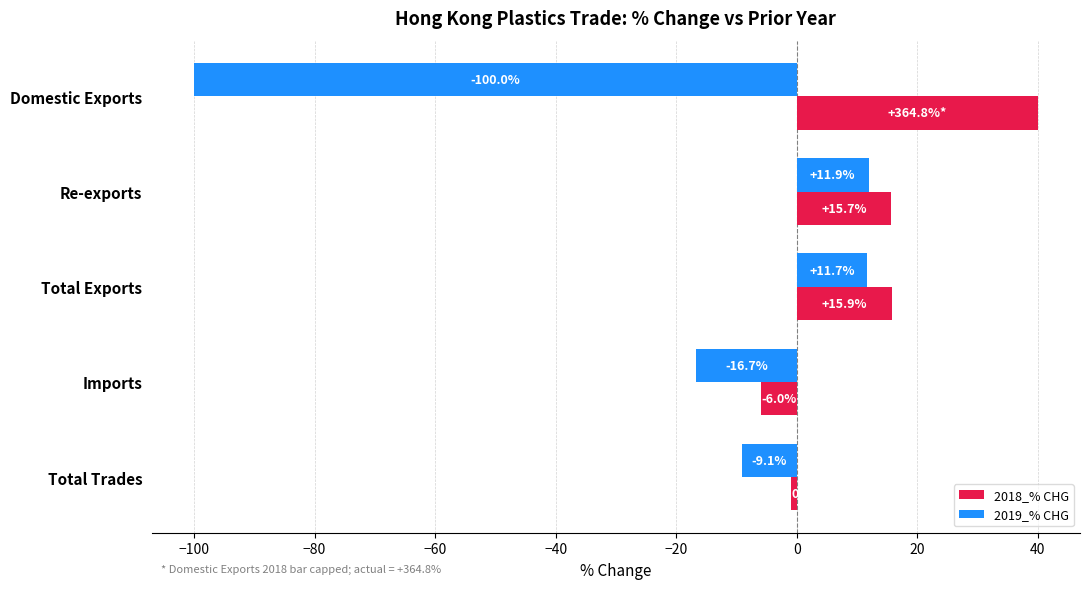

What is the spread (max minus min) of values at Domestic Exports?

140.0